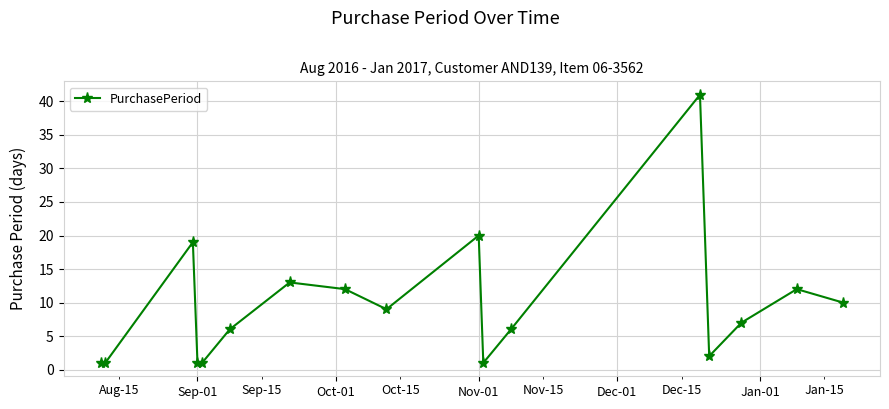

True or false: there are more than 1 points higher than both neighbors.

True